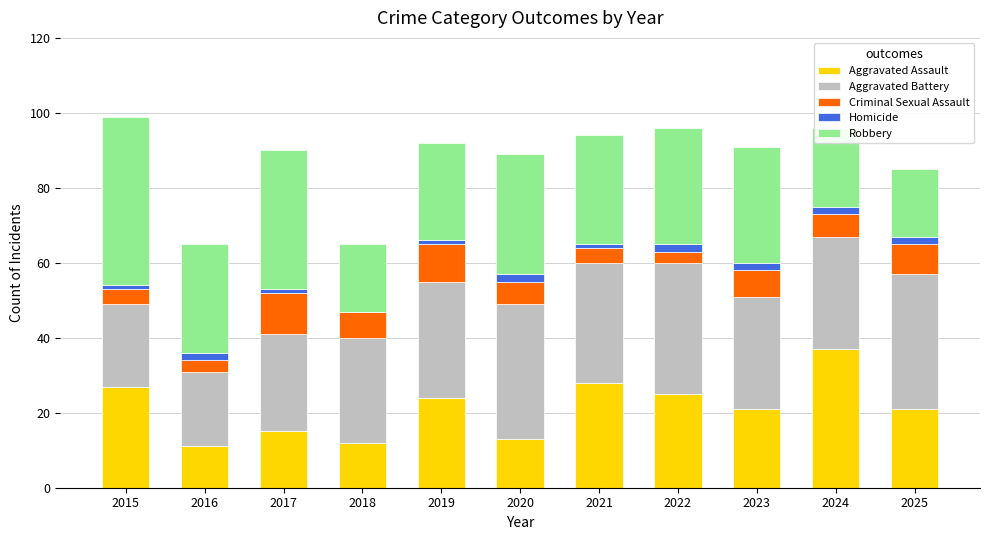

The value of Aggravated Assault at 2015 is 27. True or false?

True